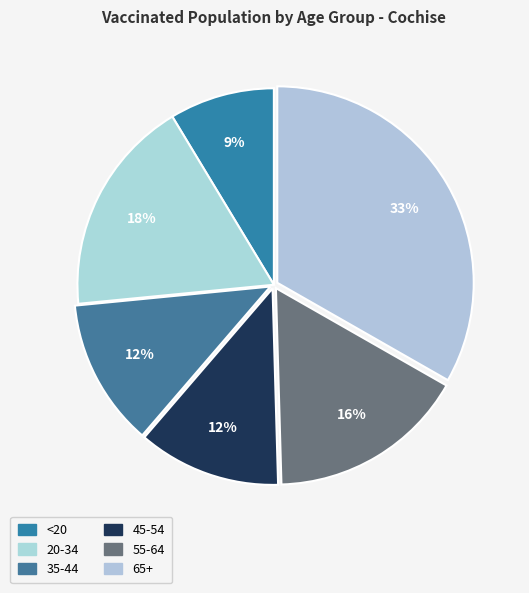

What percentage is NOT represented by 65+?

66.7%